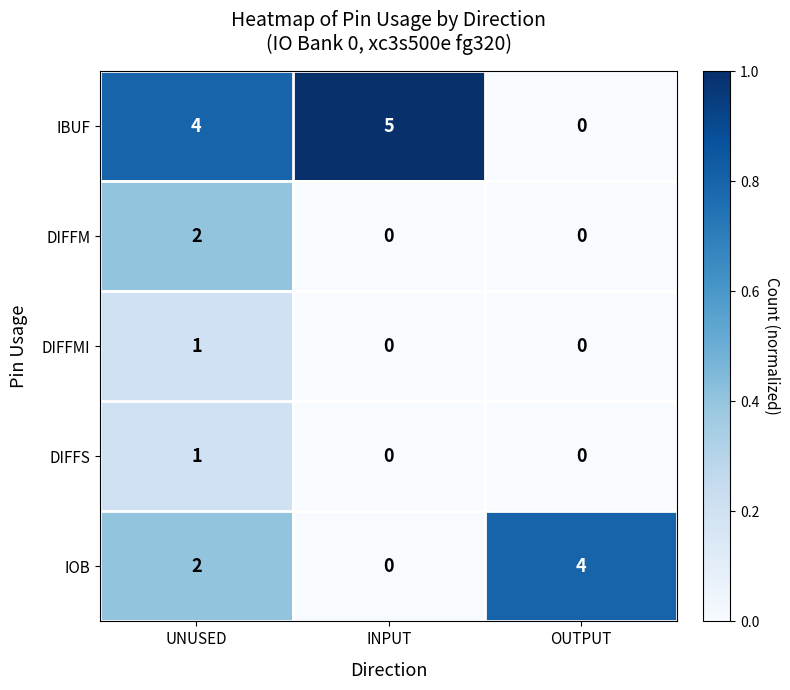

Is the value of IOB at UNUSED greater than the value of IBUF at INPUT?

No